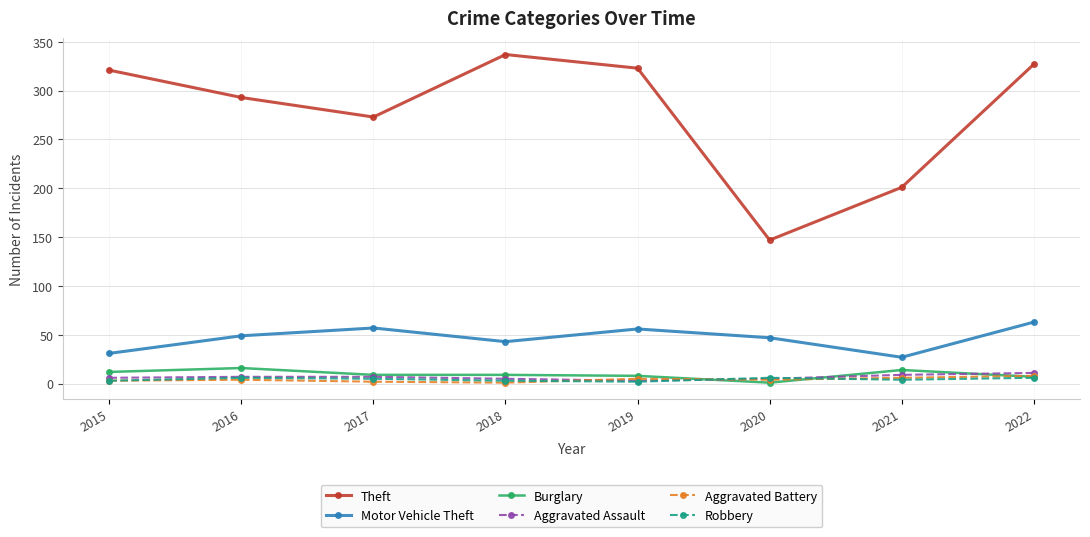

The value of Robbery at 2018 is 3. True or false?

True